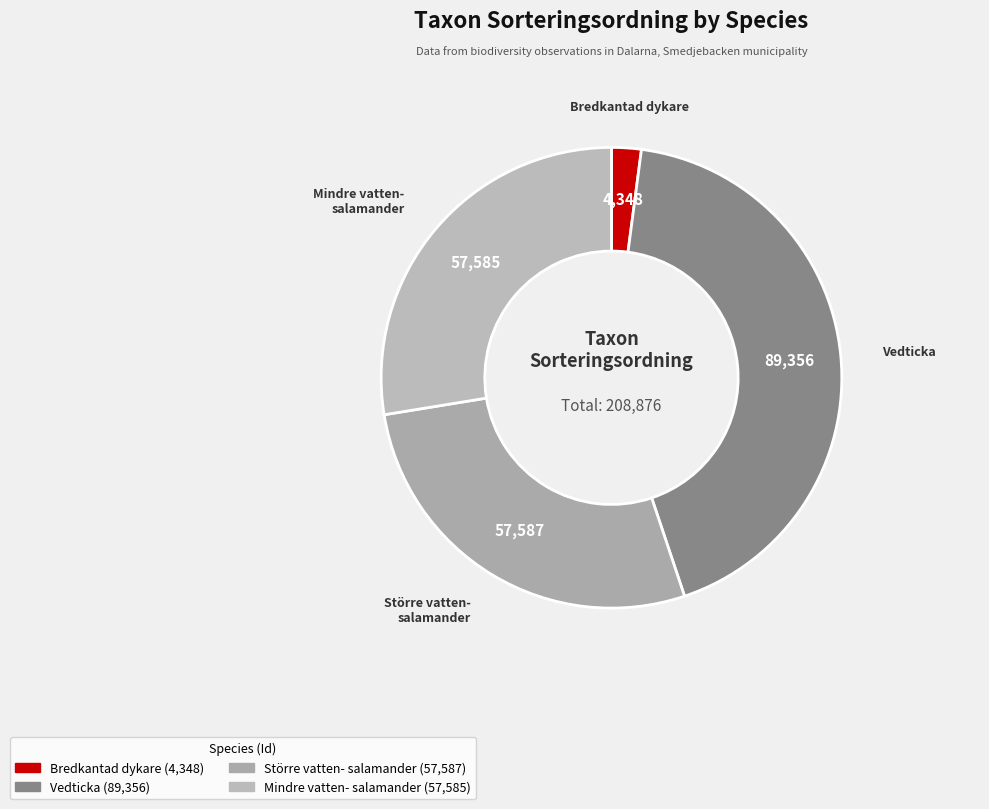

The Vedticka slice represents 35% of the pie. True or false?

False